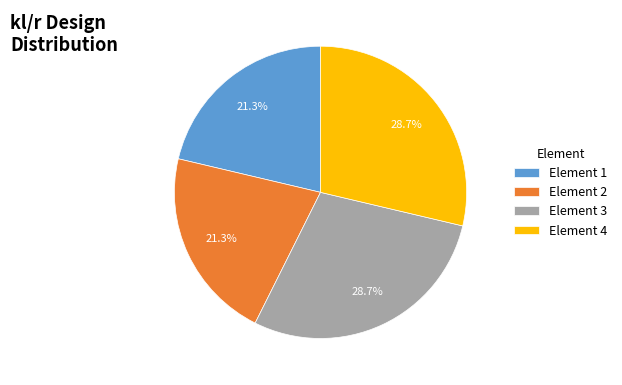

Which has a higher value, Element 1 or Element 3?

Element 3